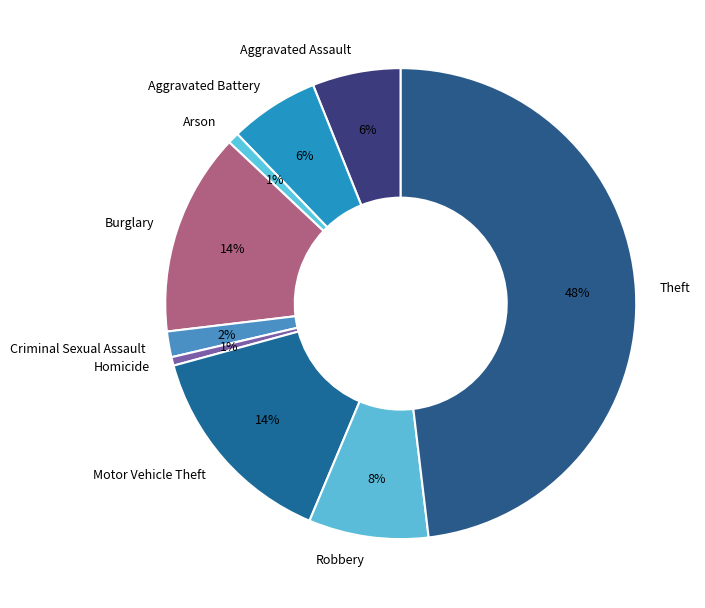

To the nearest percent, what percentage of the pie is Criminal Sexual Assault?

2%